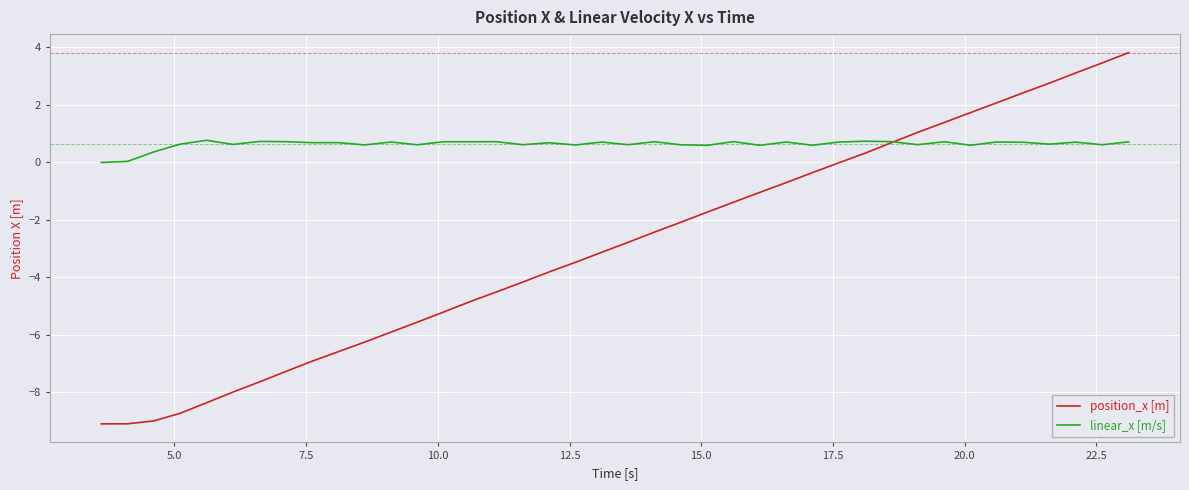

Does the chart display data point markers on the line(s)?

No